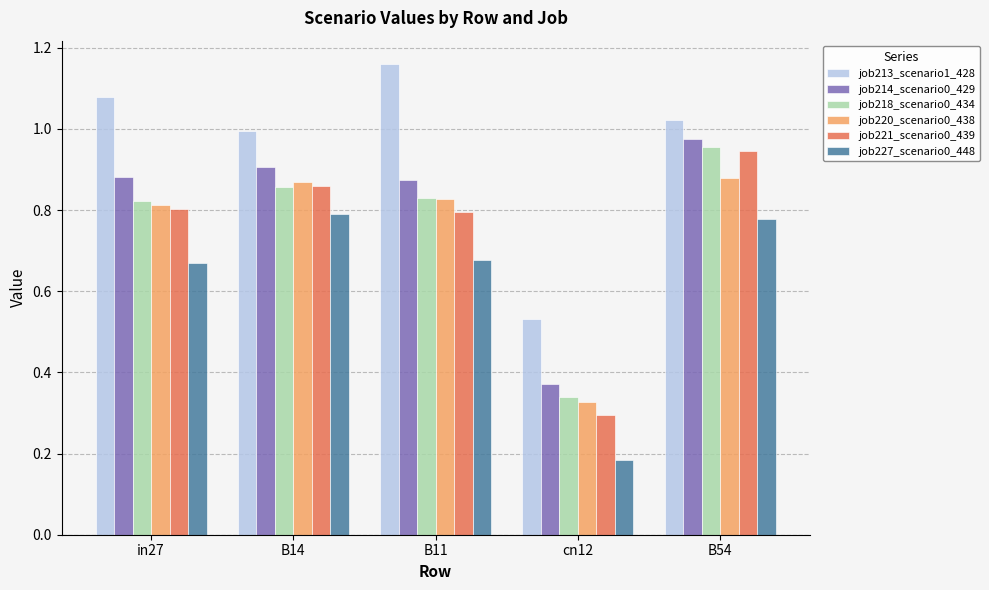

How many bars are there in each group?

6